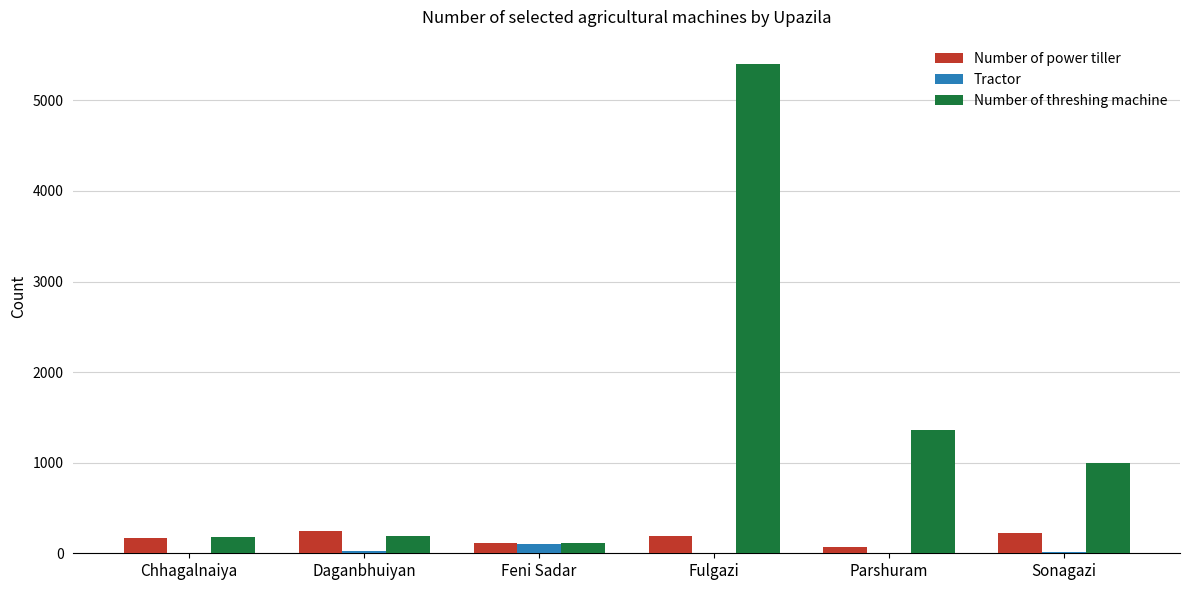

Which series changed the most between Chhagalnaiya and Fulgazi?

Number of threshing machine